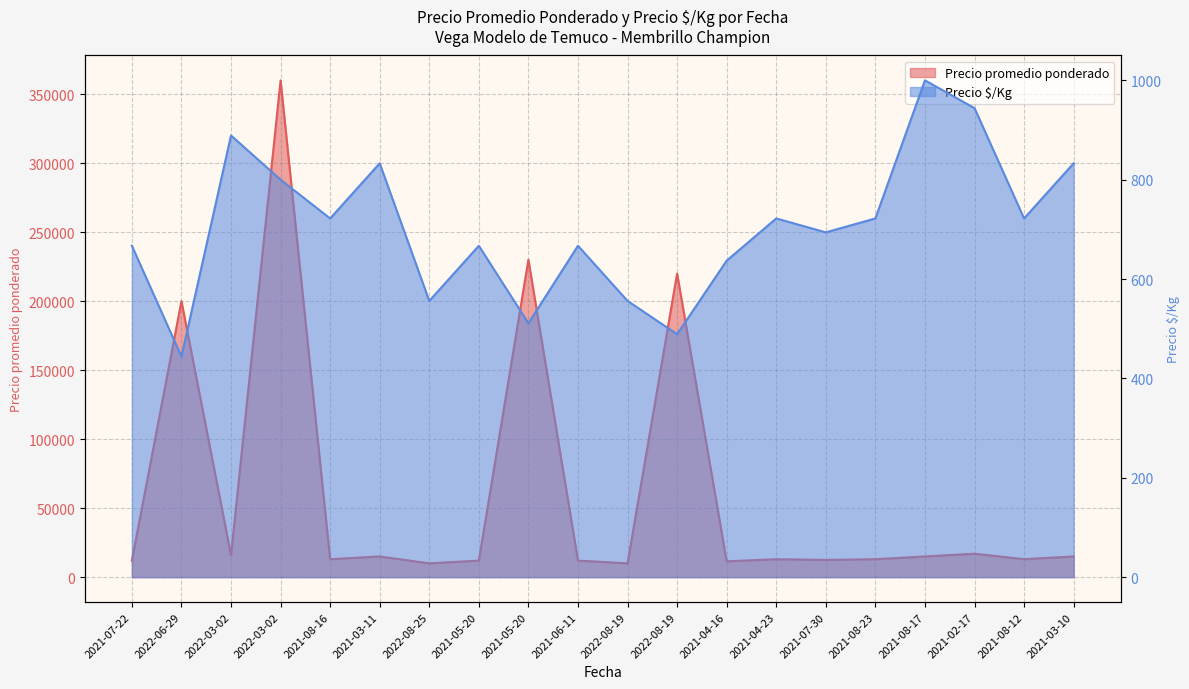

How many lines are shown in the chart?

2